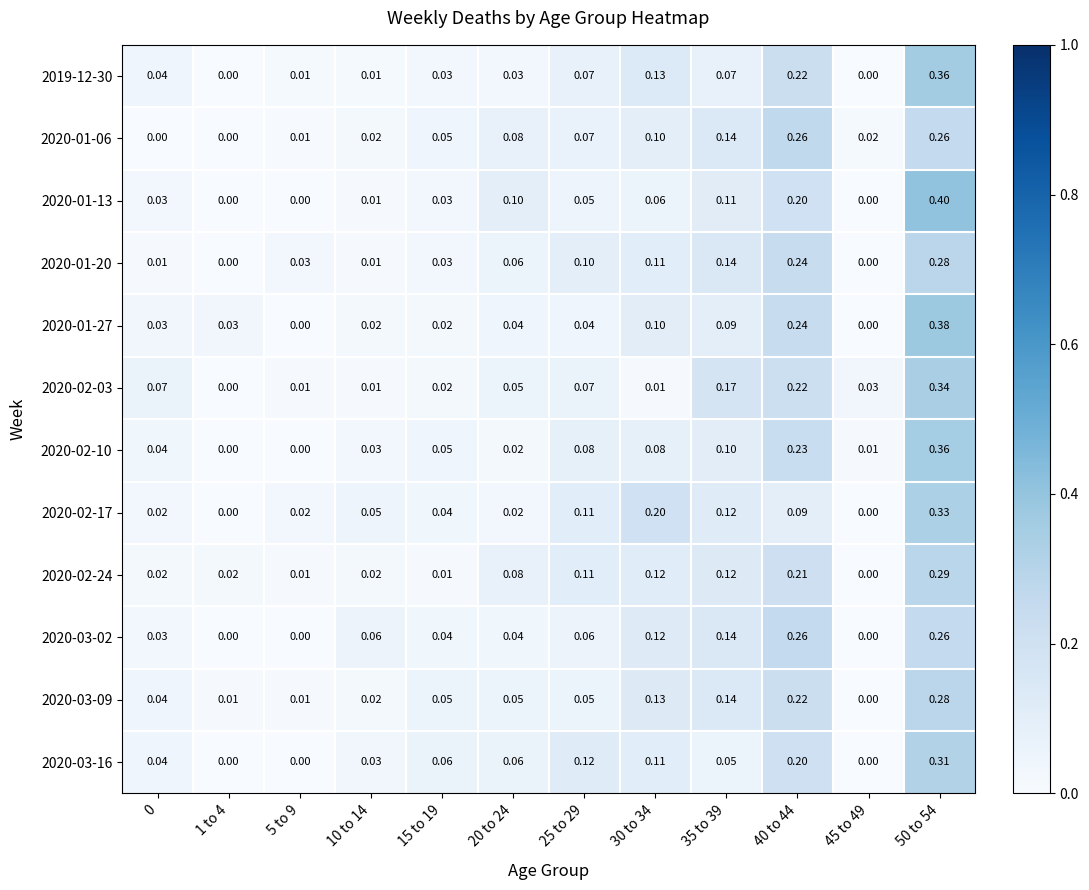

Is the value of 2020-03-02 at 15 to 19 greater than the value of 2020-01-13 at 30 to 34?

No